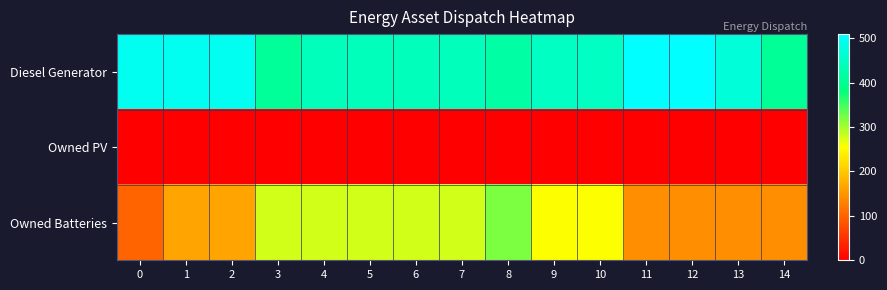

Which series has the largest range (max minus min)?

row_2